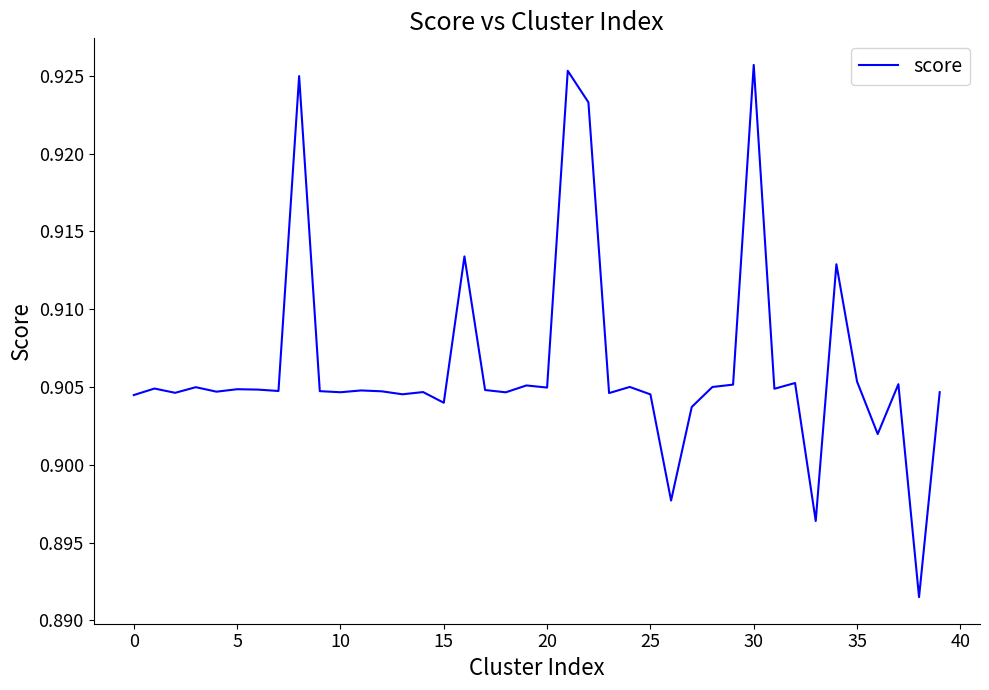

Count the number of categories in the chart.

40